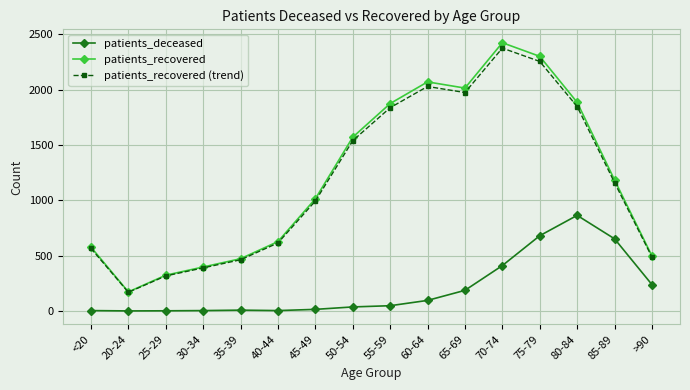

True or false: patients_deceased and patients_recovered (trend) intersect in this chart.

False